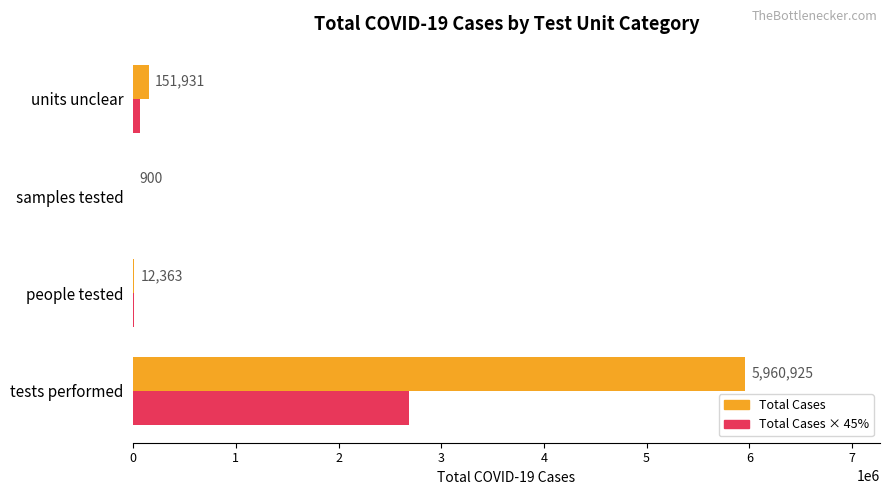

Count the number of categories in the chart.

4